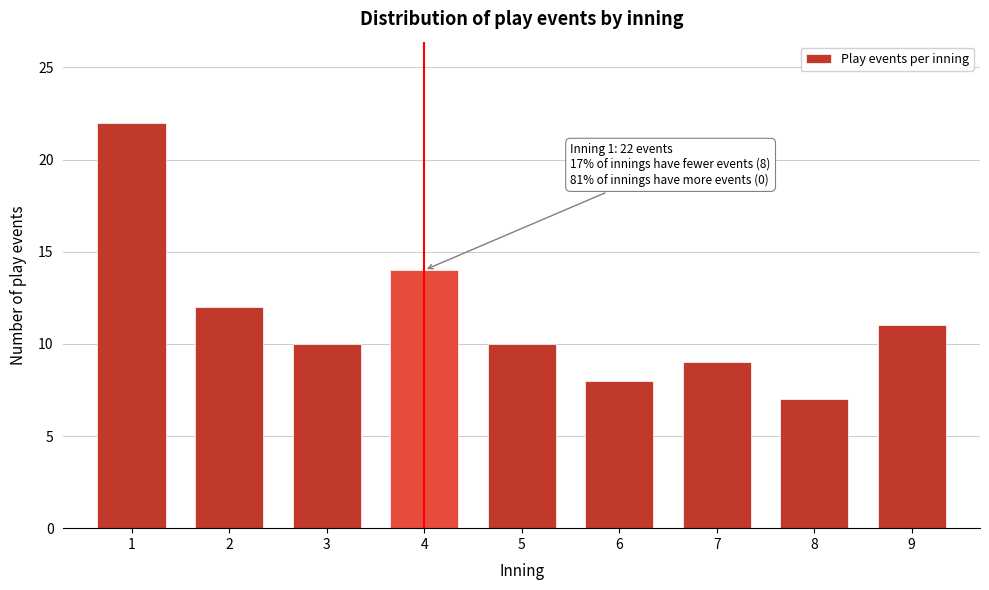

Reading left to right, extract all data points from this chart.

1=22	2=12	3=10	4=14	5=10	6=8	7=9	8=7	9=11